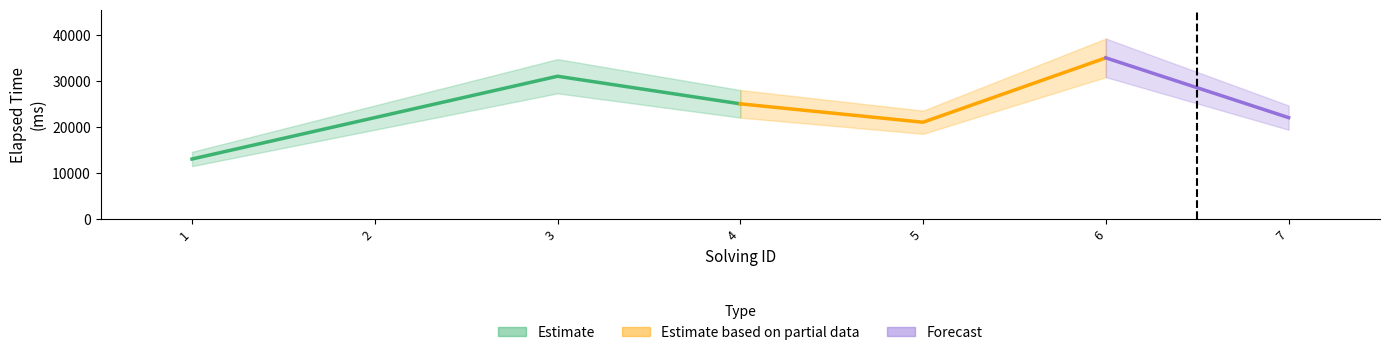

Between 1 and 6, which is larger?

6